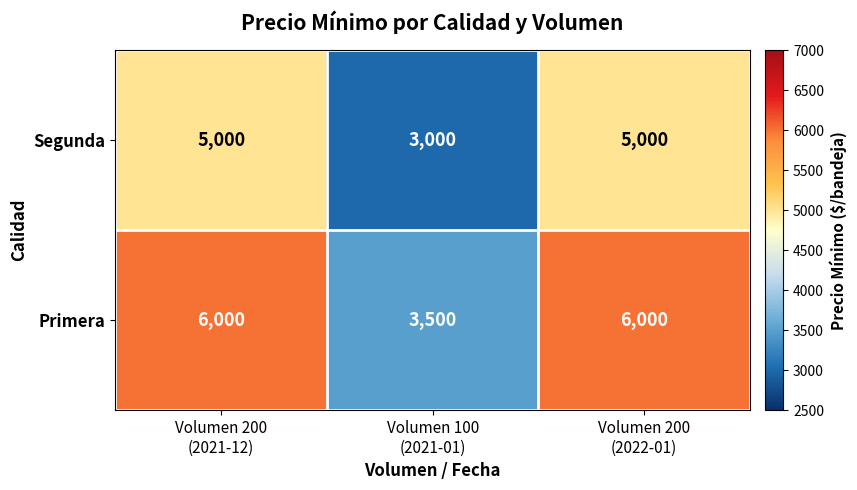

What is the greatest value displayed?

6000